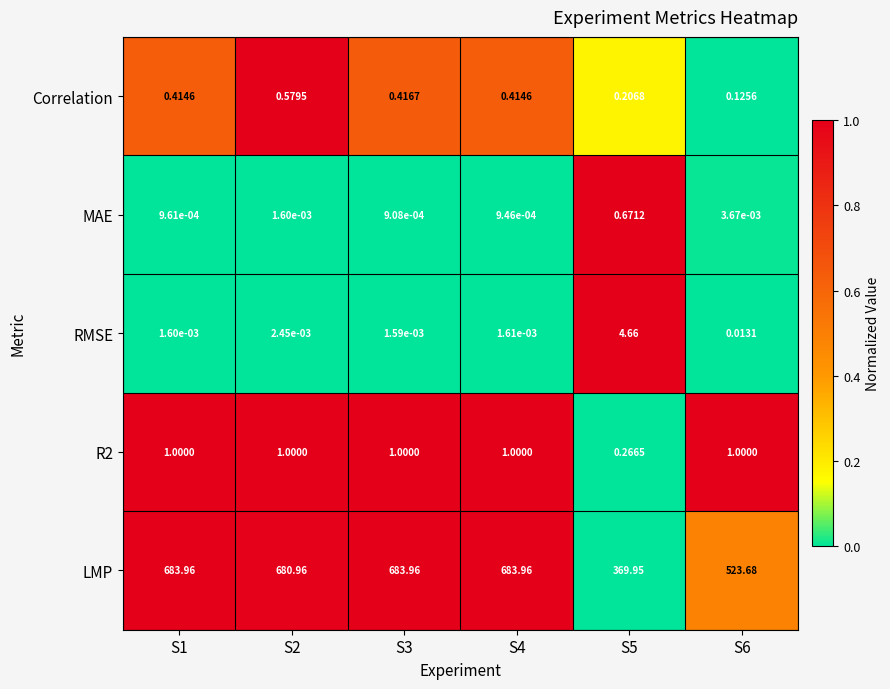

Between S1 and S3, which series saw the biggest shift?

Correlation